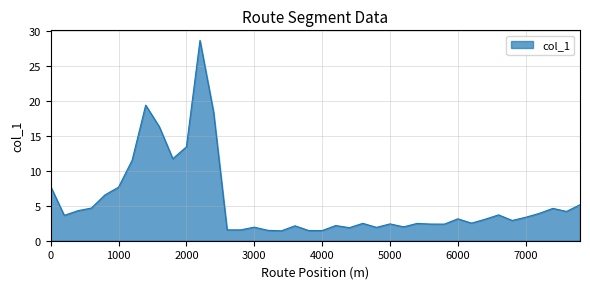

What is the difference between the maximum and minimum values?

27.3